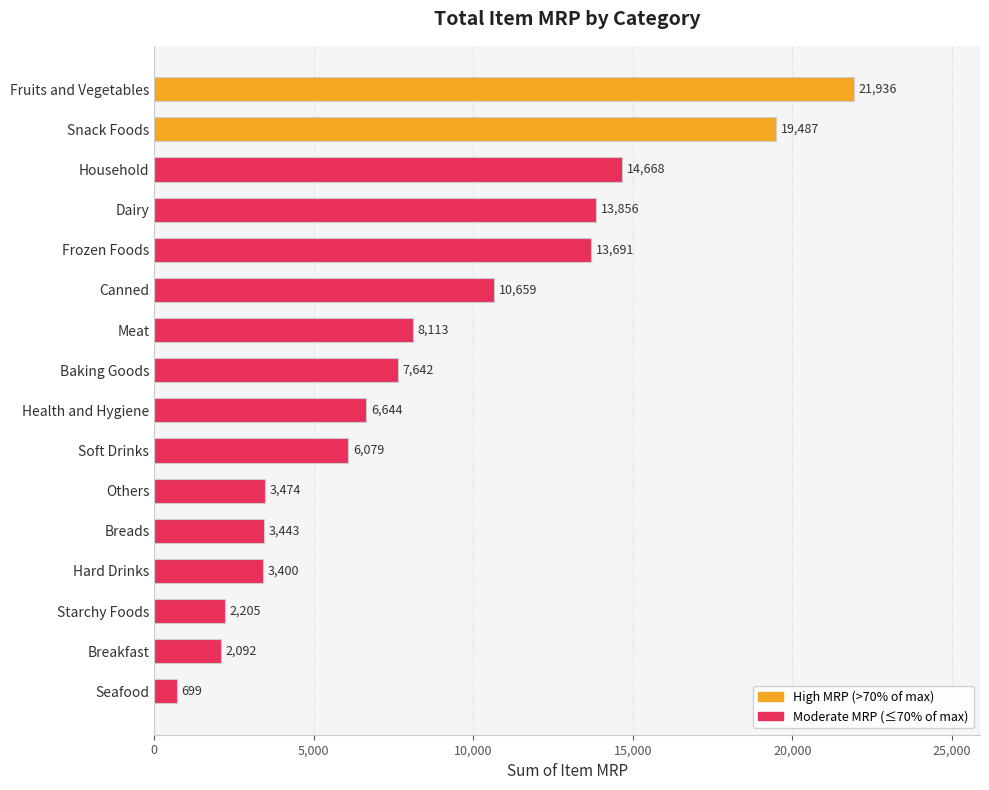

Does the chart contain any negative values?

No